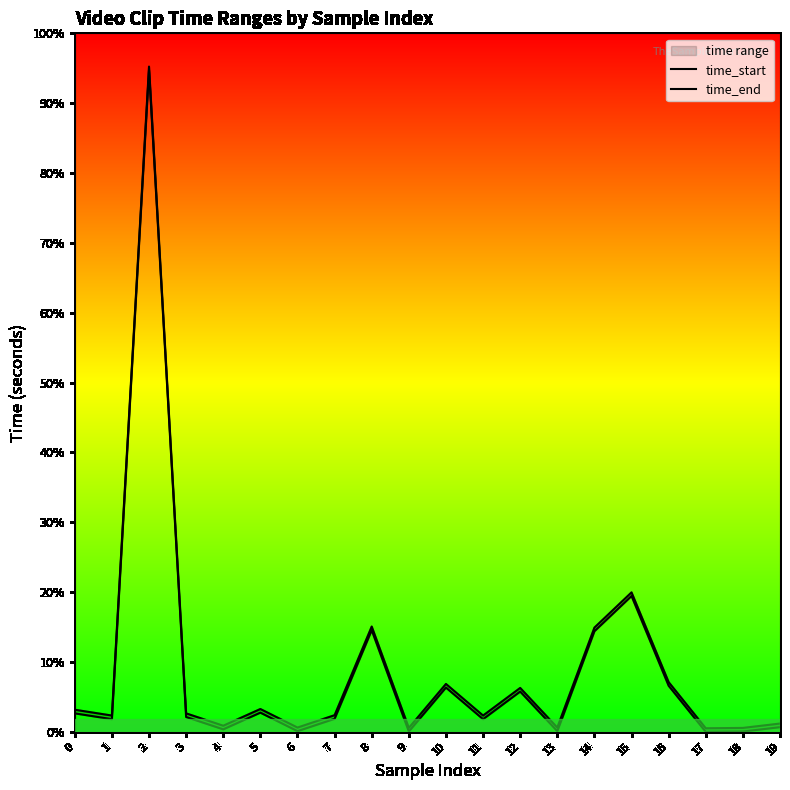

At which label is time_start closest to 910?

15